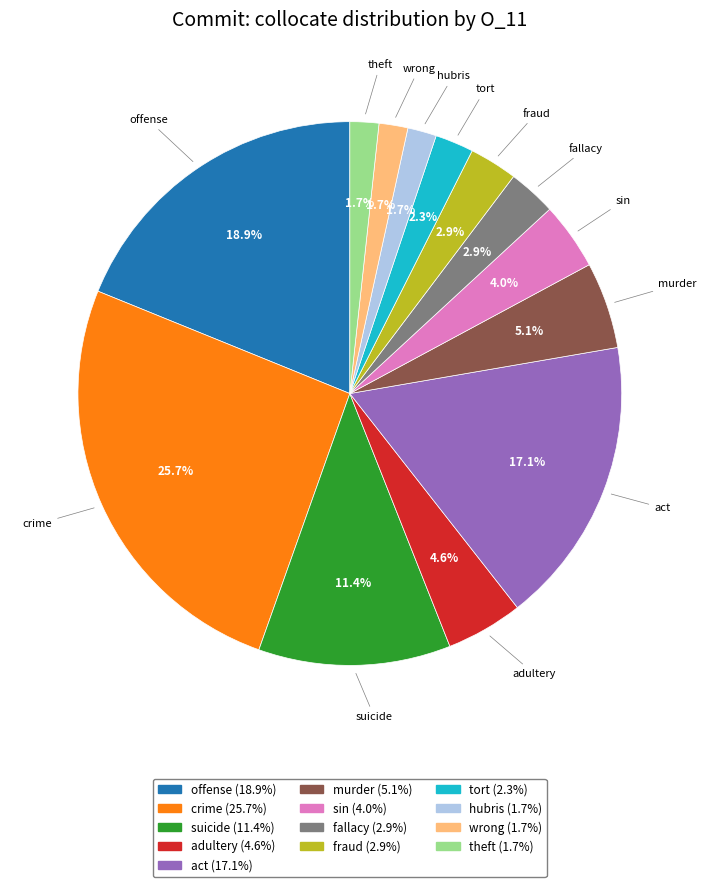

Between murder (5.1%) and suicide (11.4%), which is larger?

suicide (11.4%)